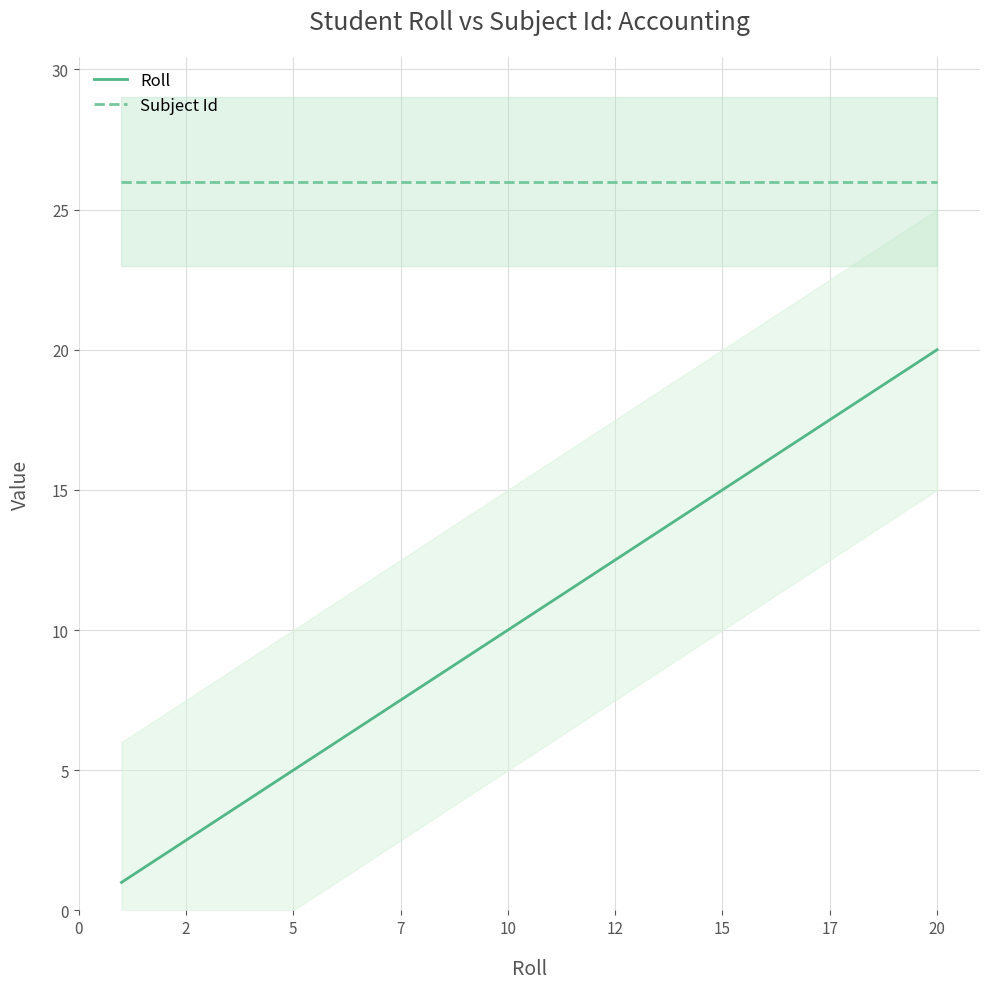

Is it true that Subject Id equals 8 at 10?

False